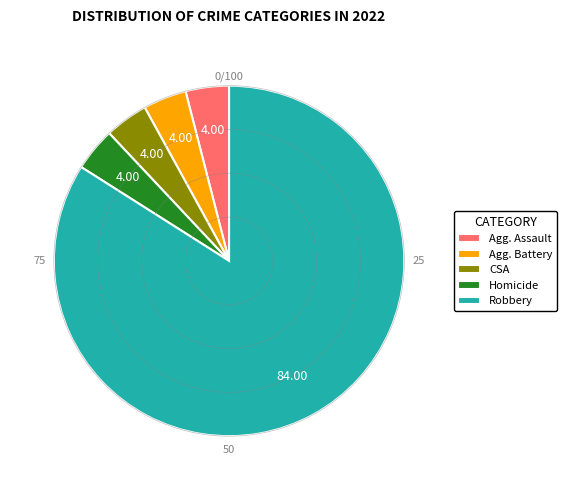

How many segments does this pie chart have?

5